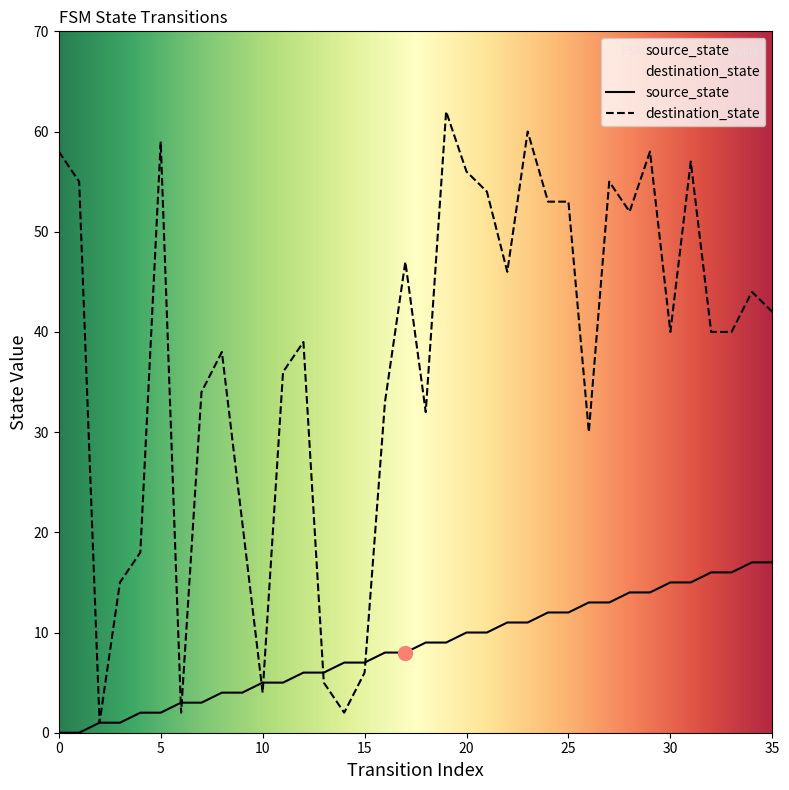

After their last crossing, which series has the higher values: destination_state or source_state?

destination_state